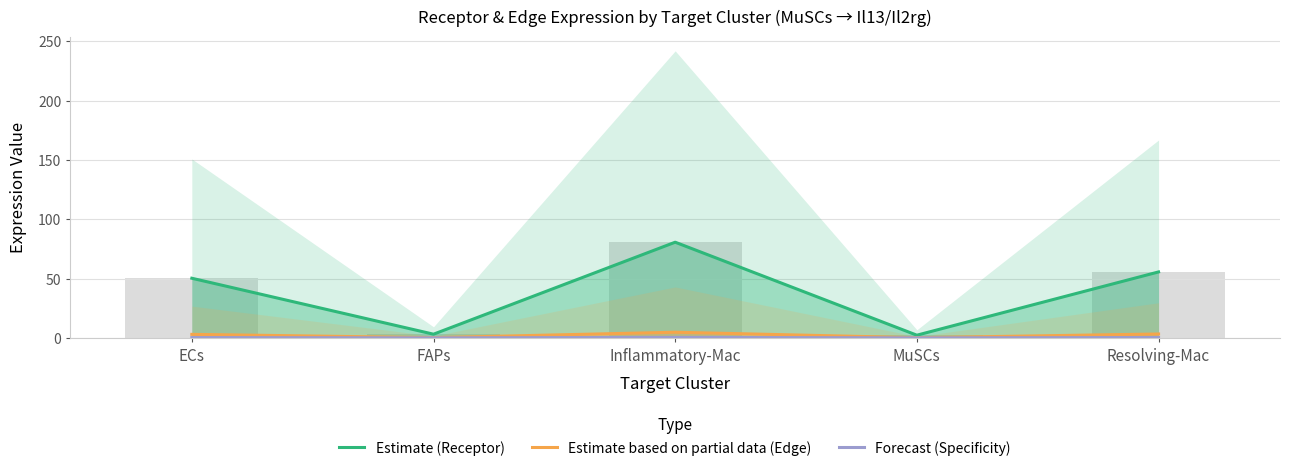

List the labels in order of Estimate (Receptor) value, smallest first.

MuSCs, FAPs, ECs, Resolving-Mac, Inflammatory-Mac